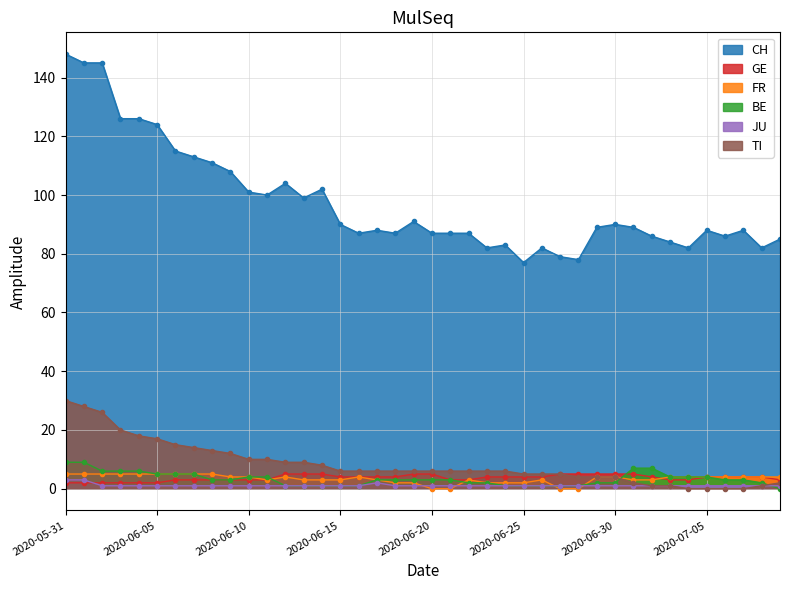

List the series in order of their peak value, highest first.

CH, TI, BE, GE, FR, JU